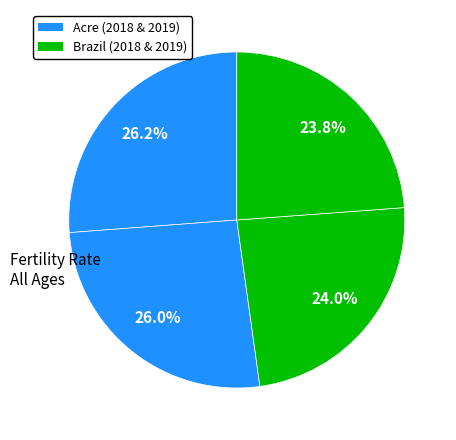

Count the number of slices in the pie.

4